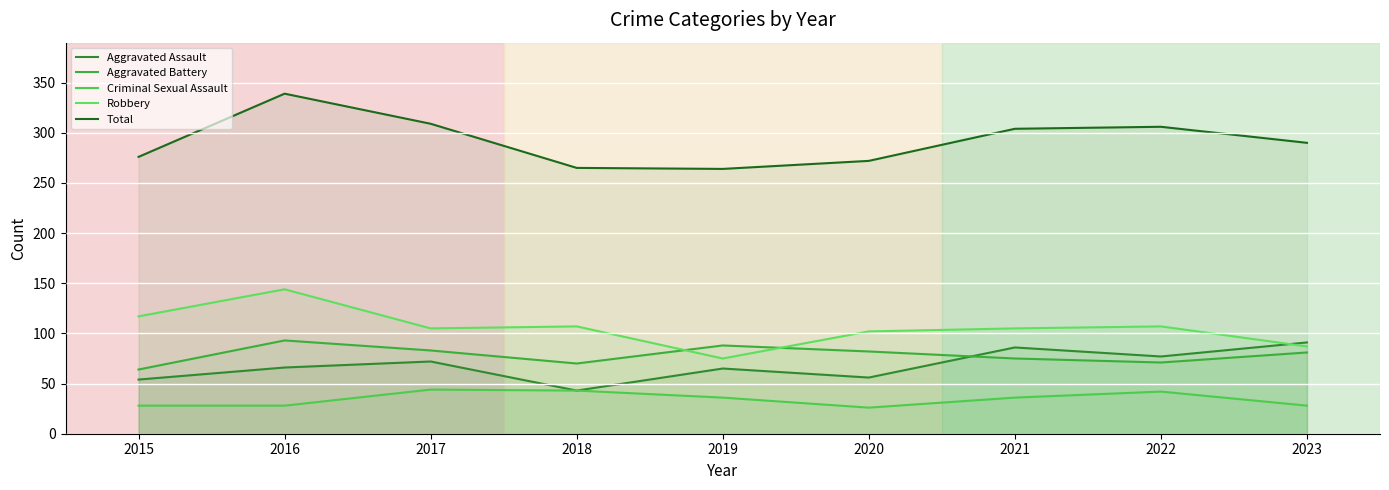

How many lines are shown in the chart?

5